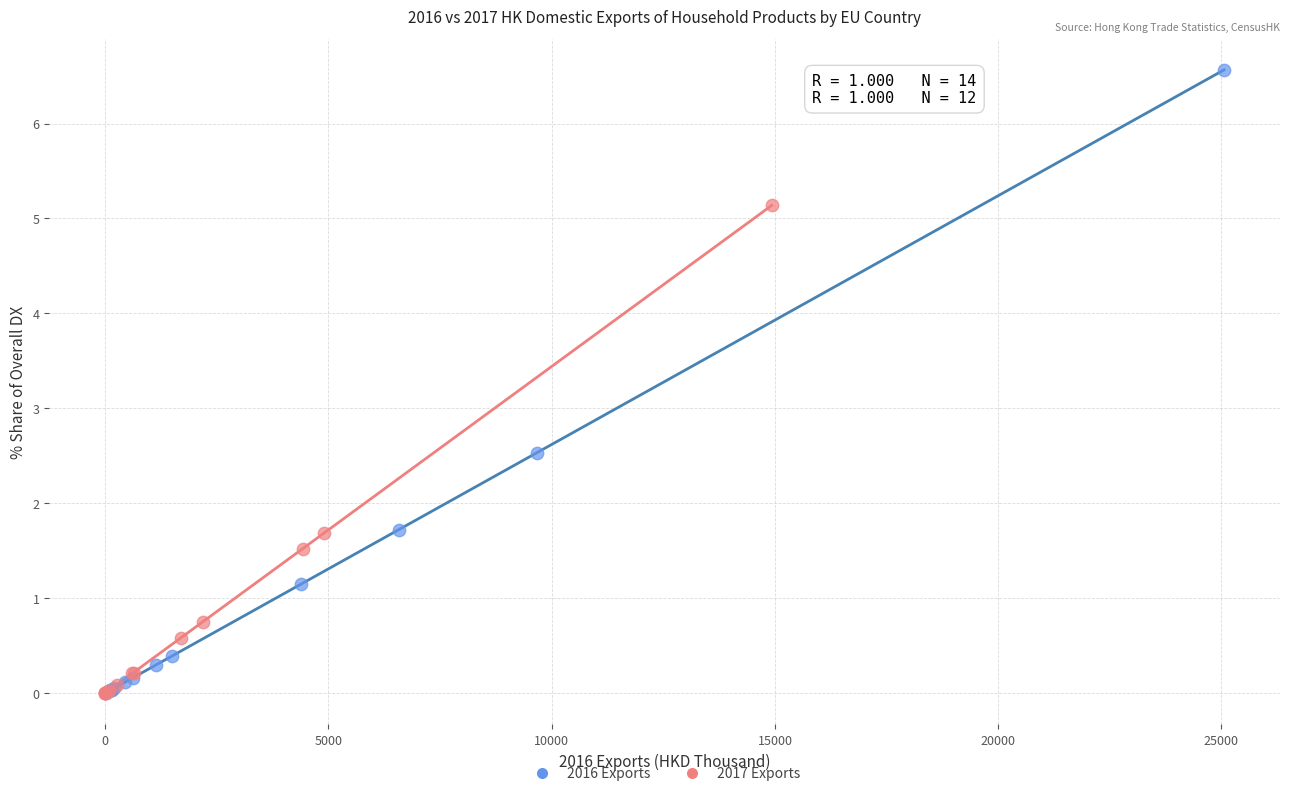

Which series contains the highest Y value?

2016 Exports